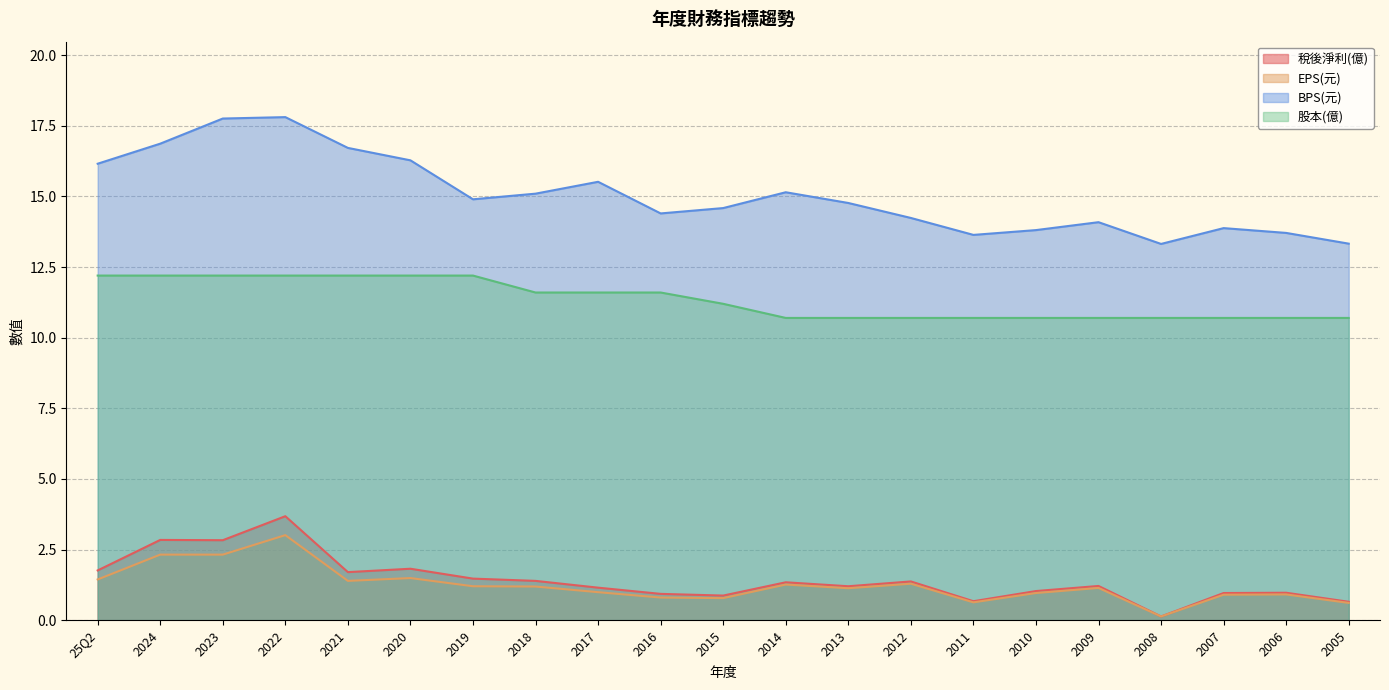

True or false: 股本(億) and BPS(元) intersect in this chart.

False